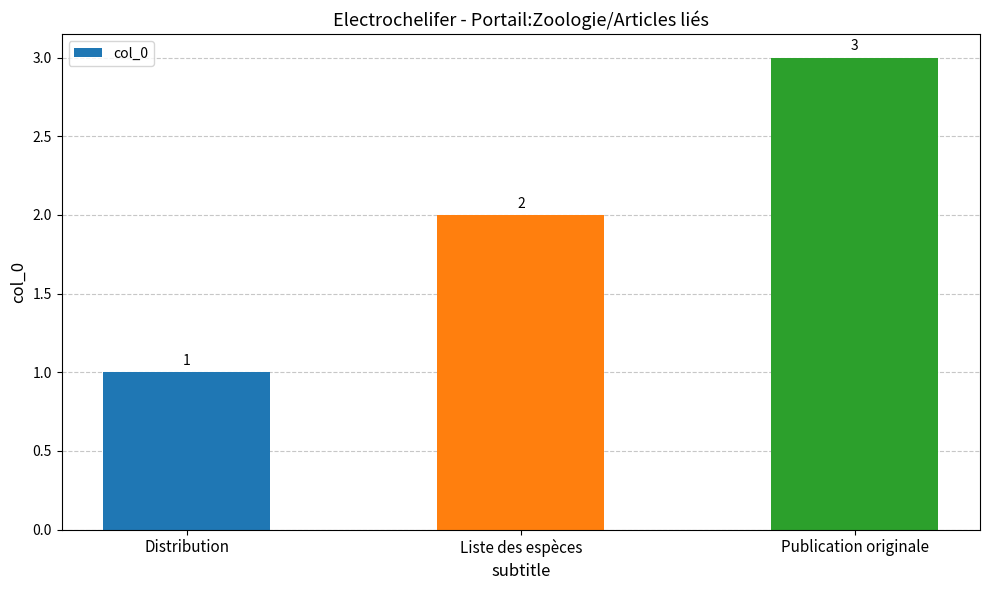

What is the sum of the values at Liste des espèces and Distribution?

3